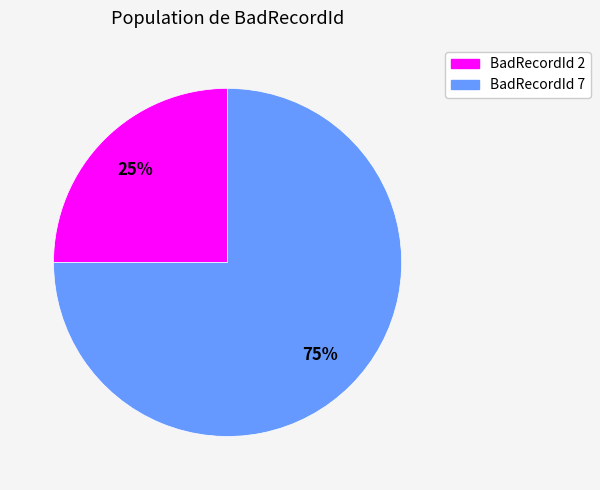

How many slices are in this pie chart?

2